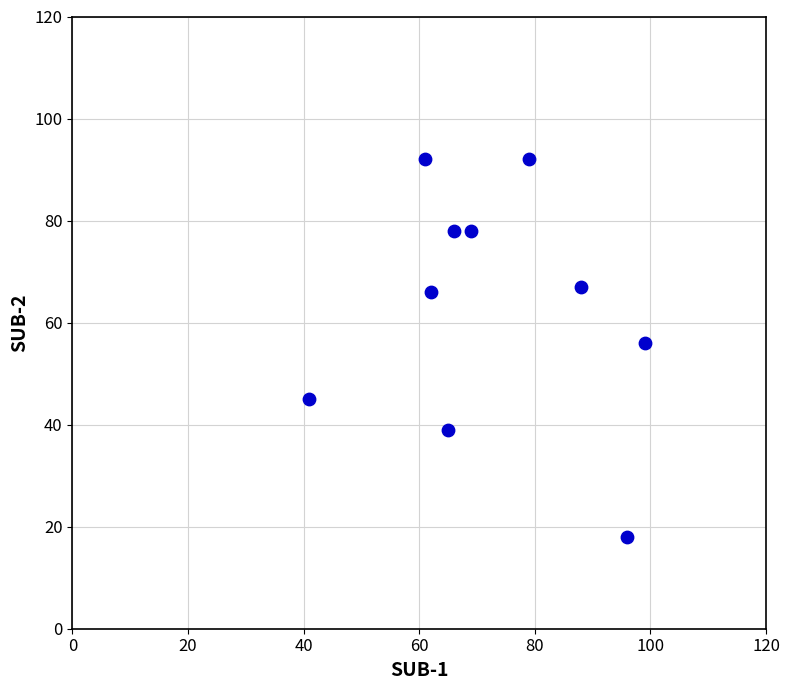

What is the range of X values (max minus min)?

58